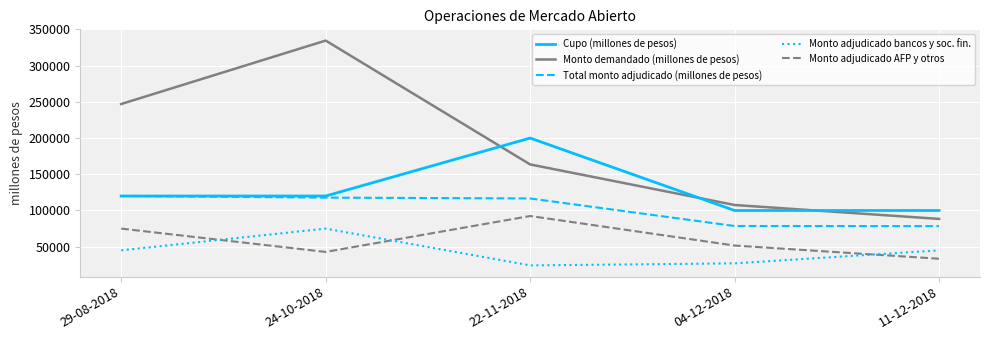

Between 29-08-2018 and 04-12-2018, which series saw the biggest shift?

Monto demandado (millones de pesos)